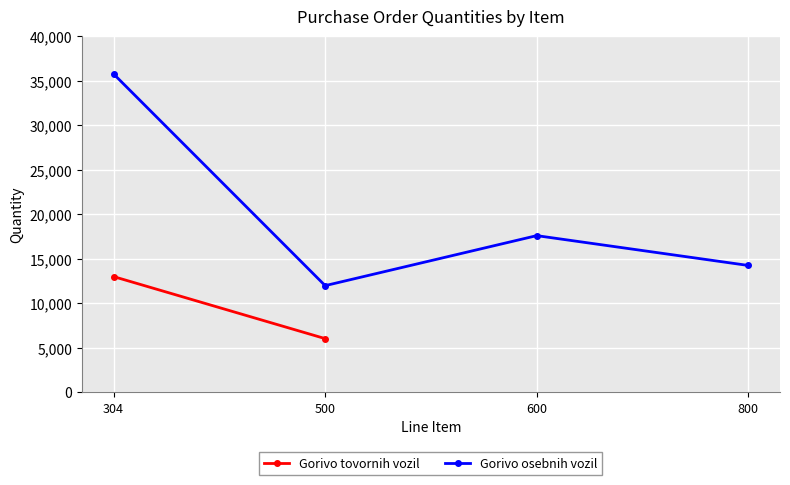

Rank the categories by value from lowest to highest.

500, 800, 600, 304